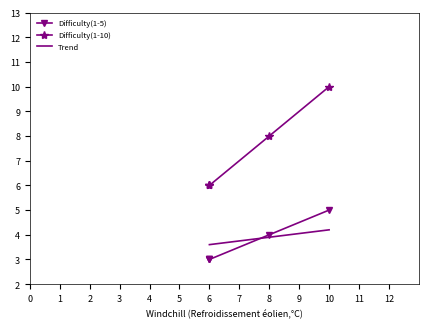

What is the maximum value for Trend?

4.2